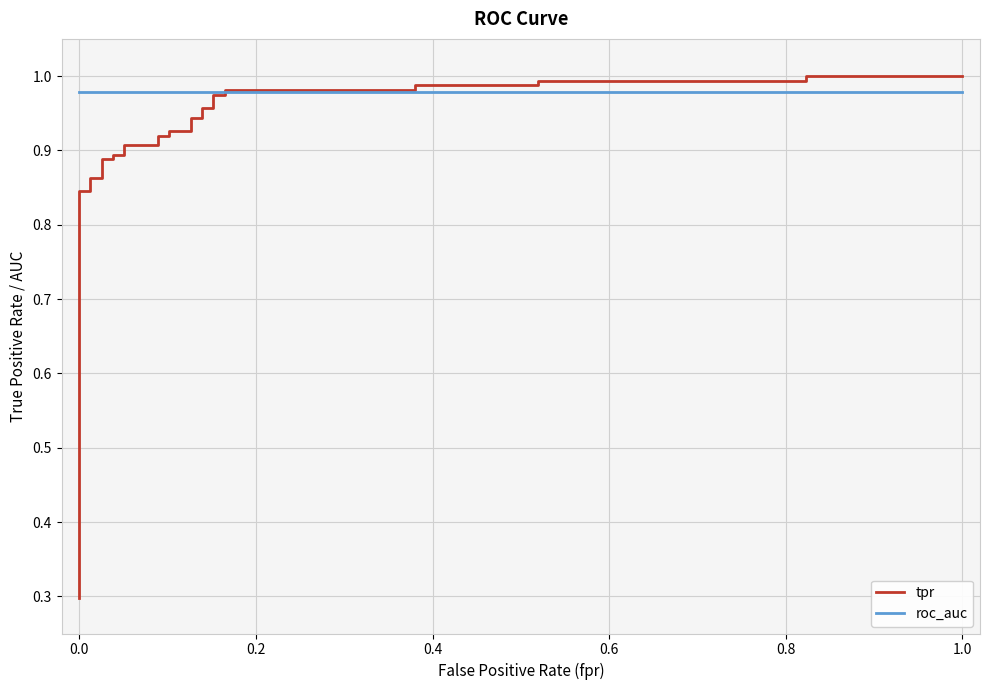

What is the difference between the maximum and minimum values in the tpr series?

0.7